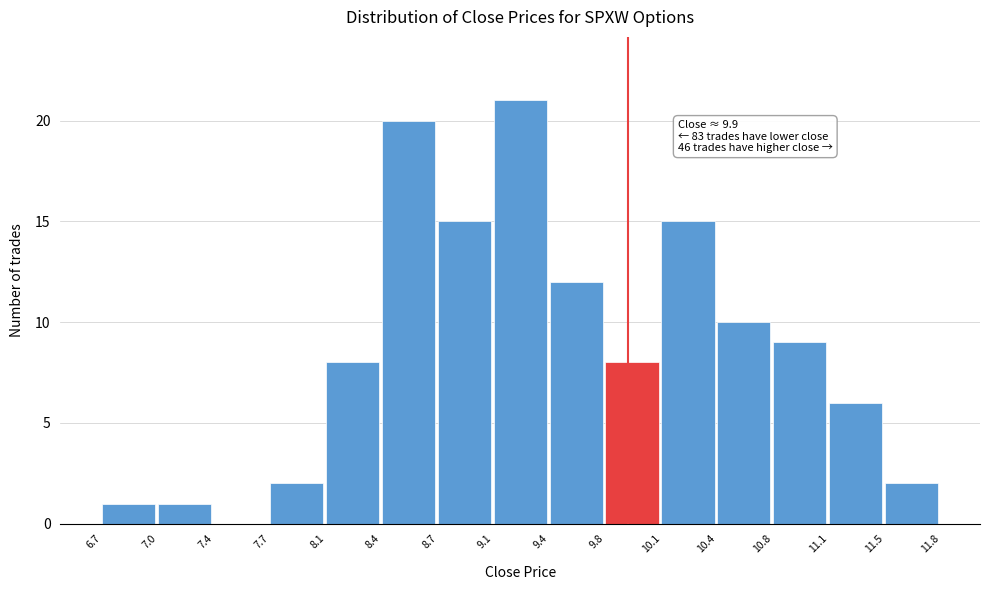

Which range on the x-axis has the tallest bar?

9.1 to 9.4